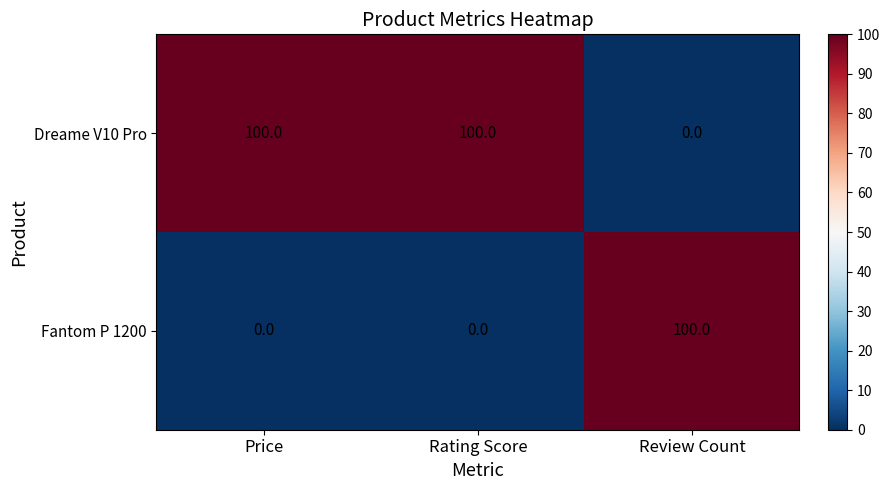

What is the approximate value of Dreame V10 Pro at Rating Score, to the nearest 10?

100